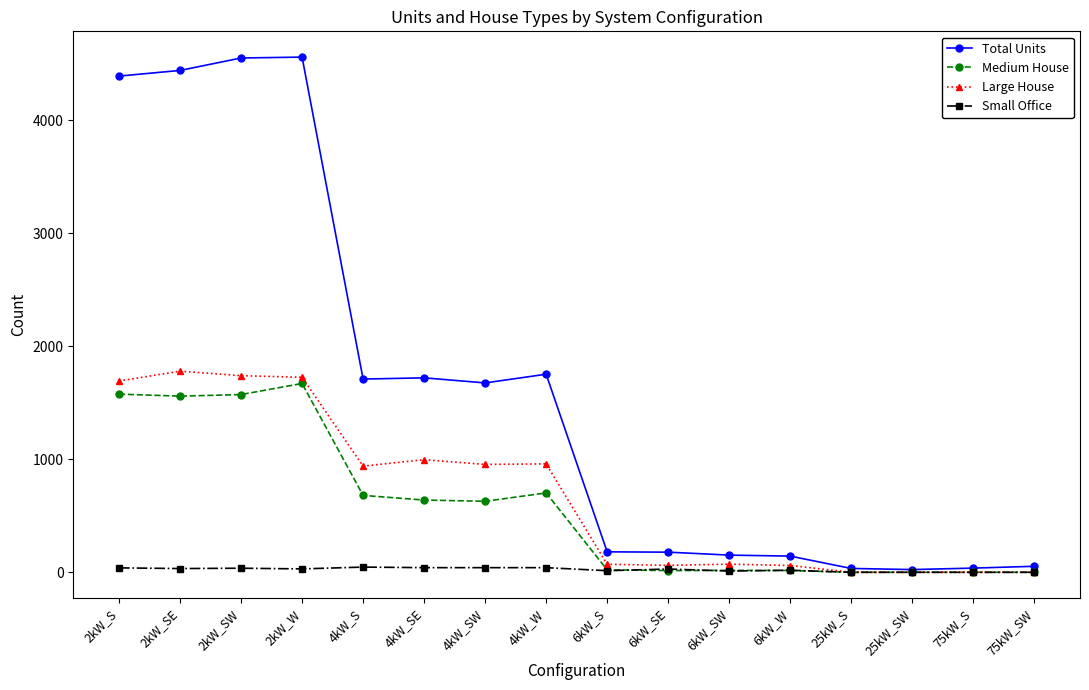

What is the spread (max minus min) of values at 4kW_SW?

1634